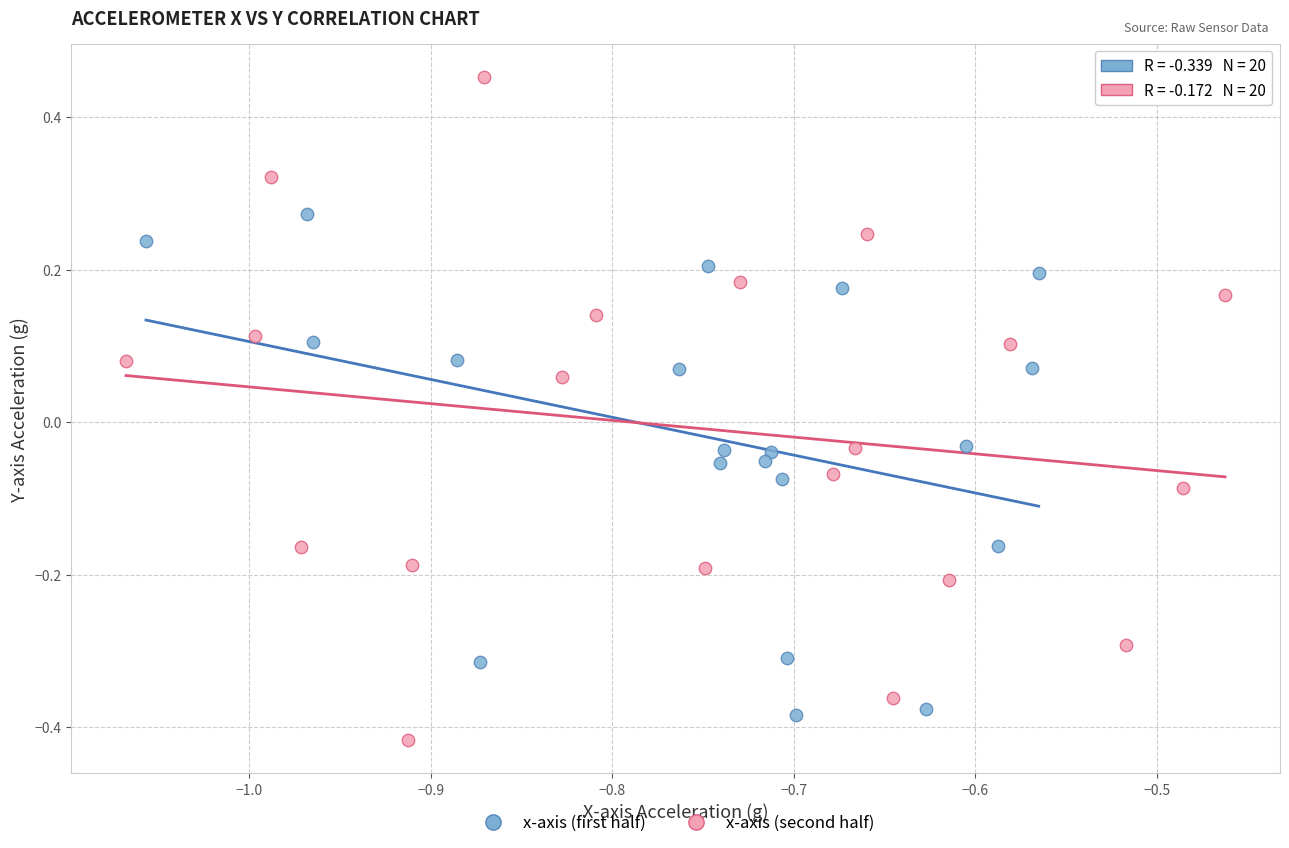

Which series contains the lowest Y value?

x-axis (second half)